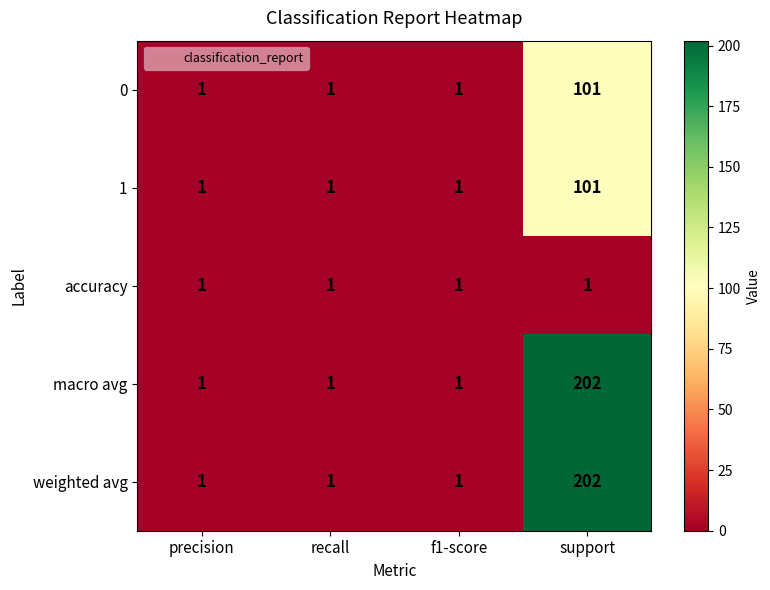

The 0 series shows 1 at f1-score. True or false?

True